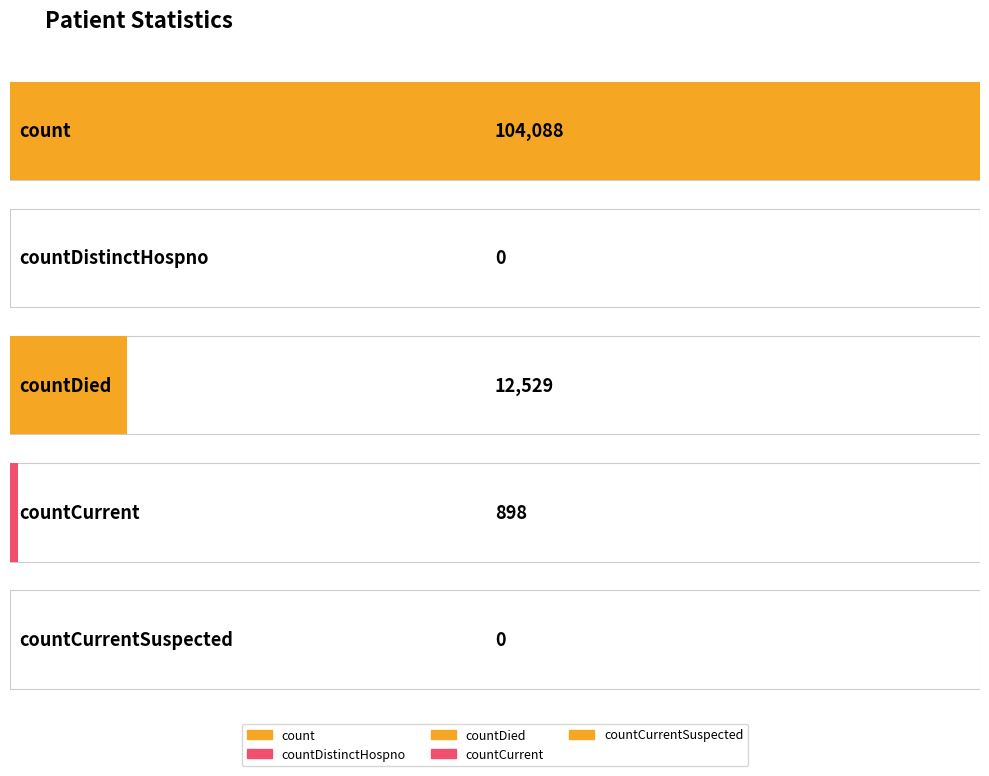

How many data points are less than 898?

2